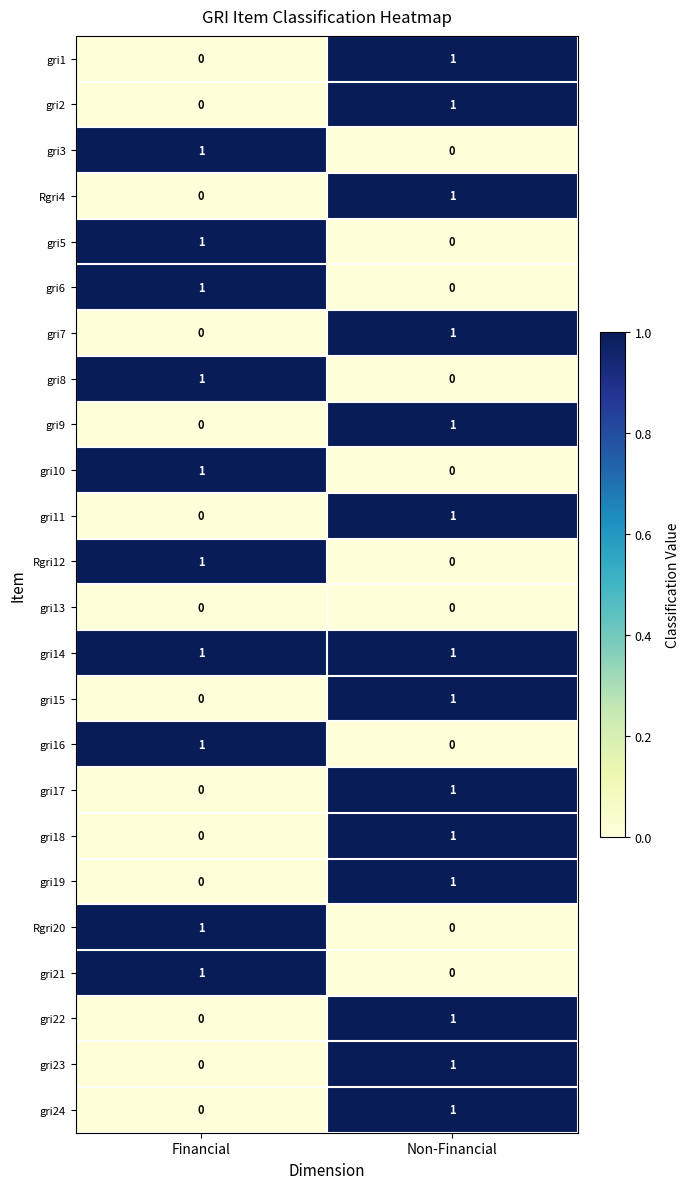

Which category has the lowest value in the gri9 series?

Financial